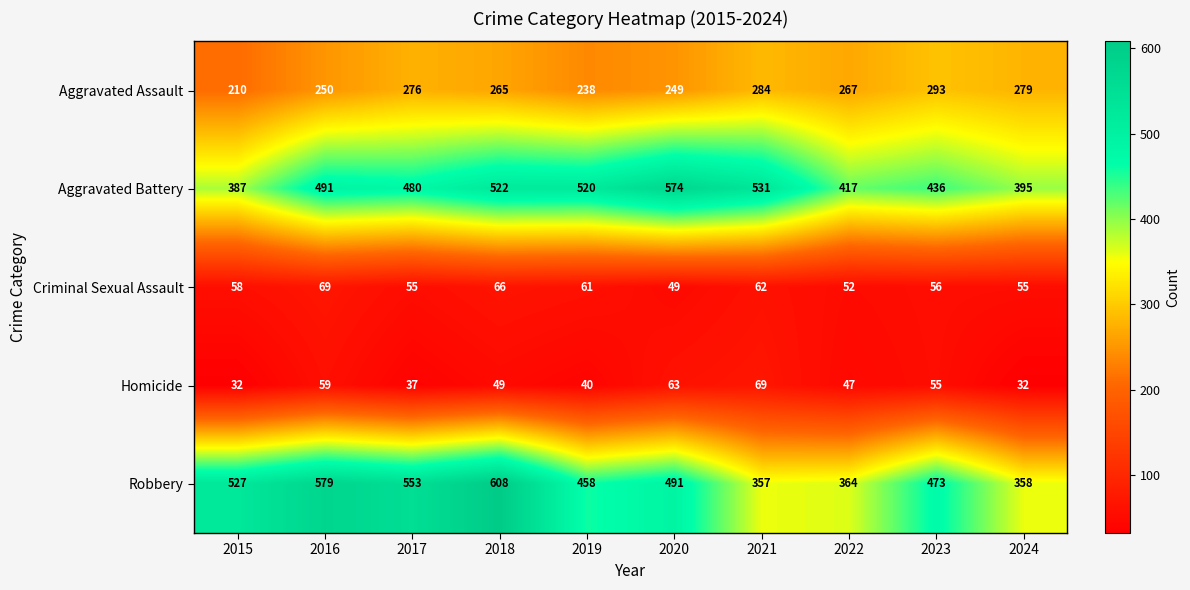

What is the maximum value for Aggravated Assault?

293